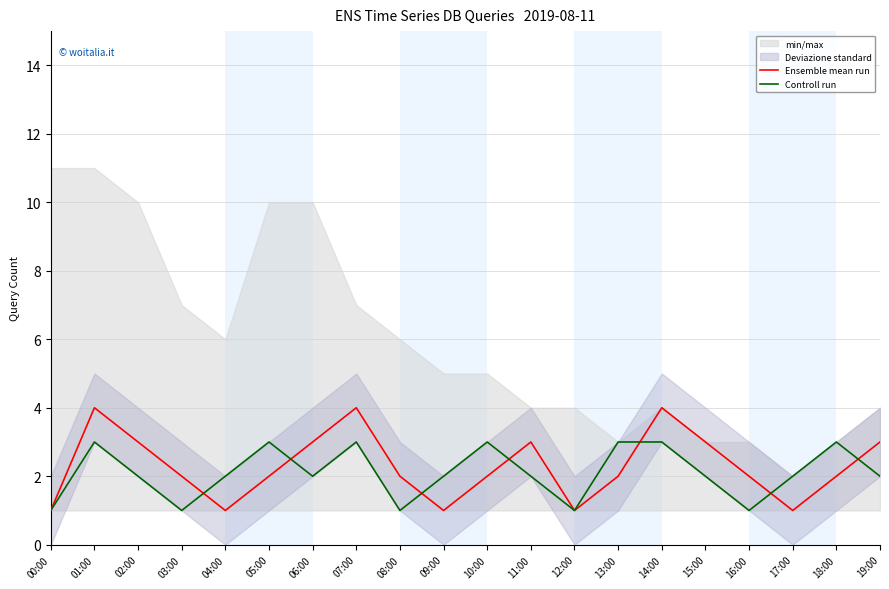

Rank the series by their average value, from highest to lowest.

Ensemble mean run, Controll run